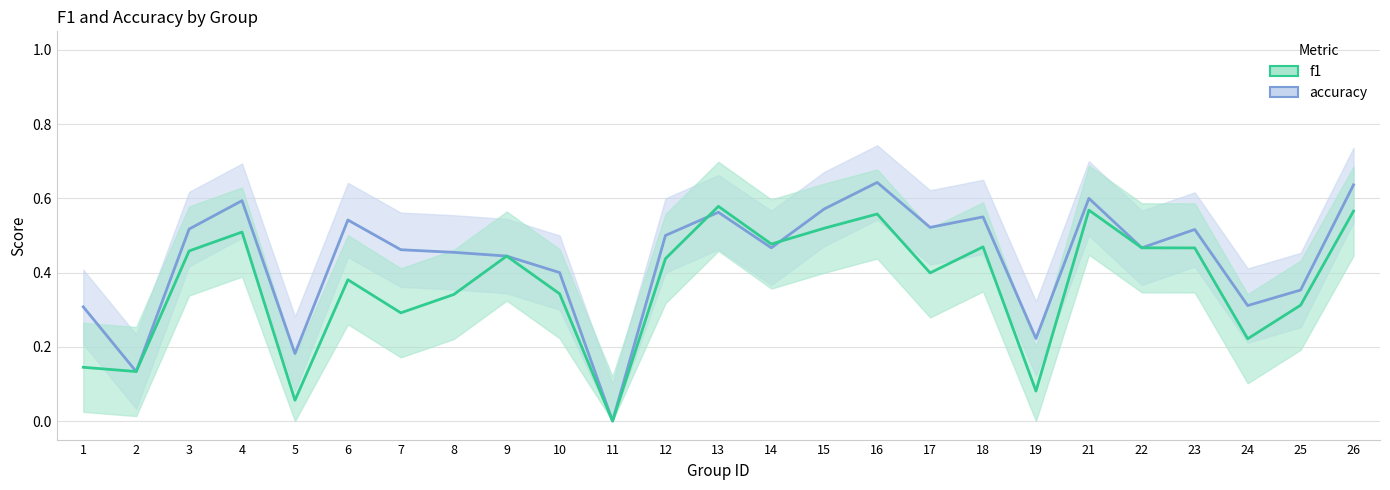

At which category does f1 reach its first local valley?

2